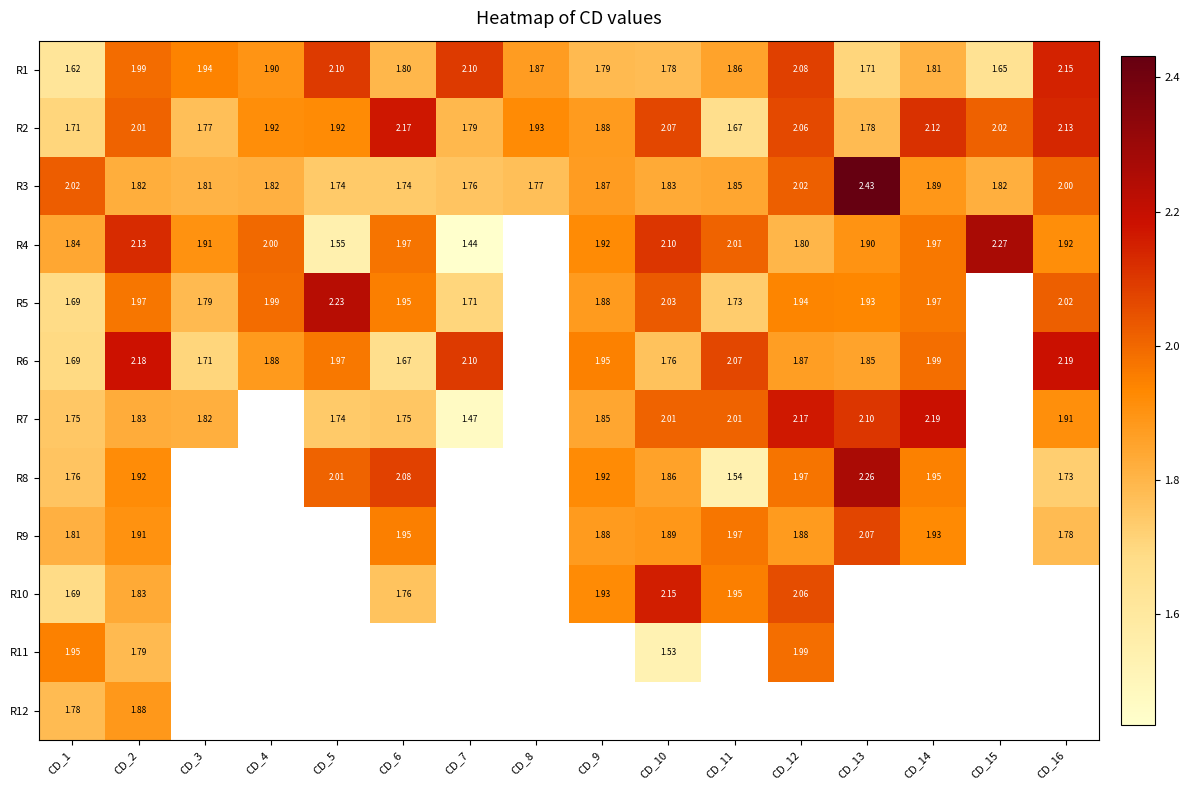

What is the difference between the R3 values at CD_16 and CD_6?

0.3